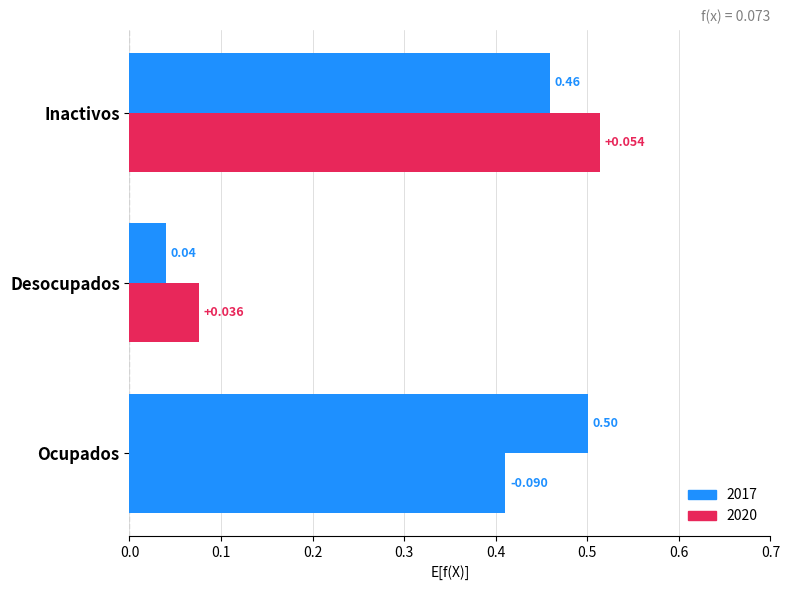

Count the number of categories in the chart.

3